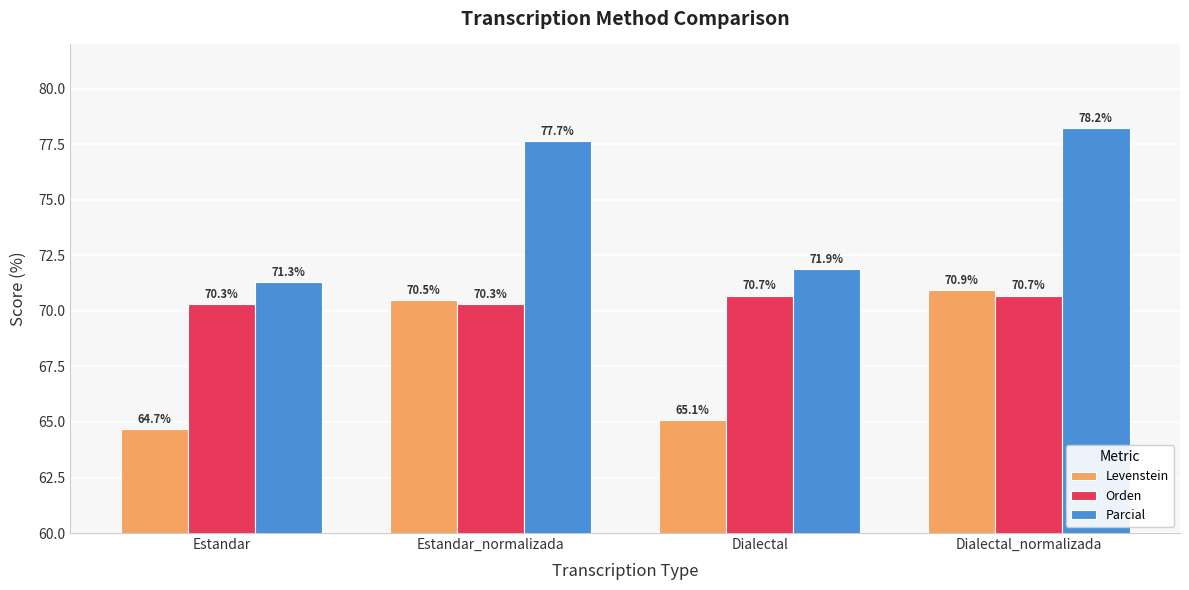

Where is Parcial nearest to the value 74?

Dialectal